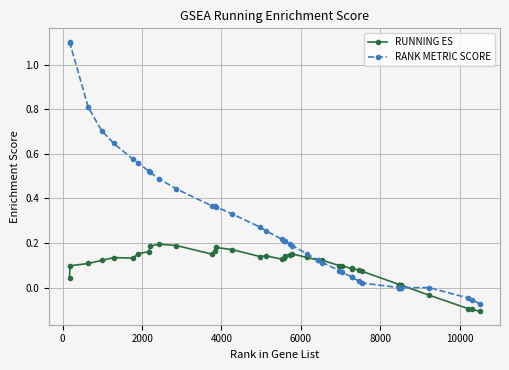

Which series has the widest spread of values?

RANK METRIC SCORE